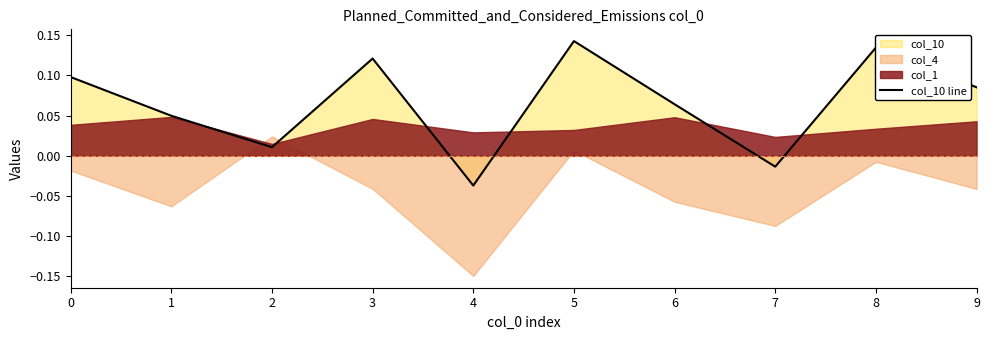

The value at 6 is 0.1. True or false?

True